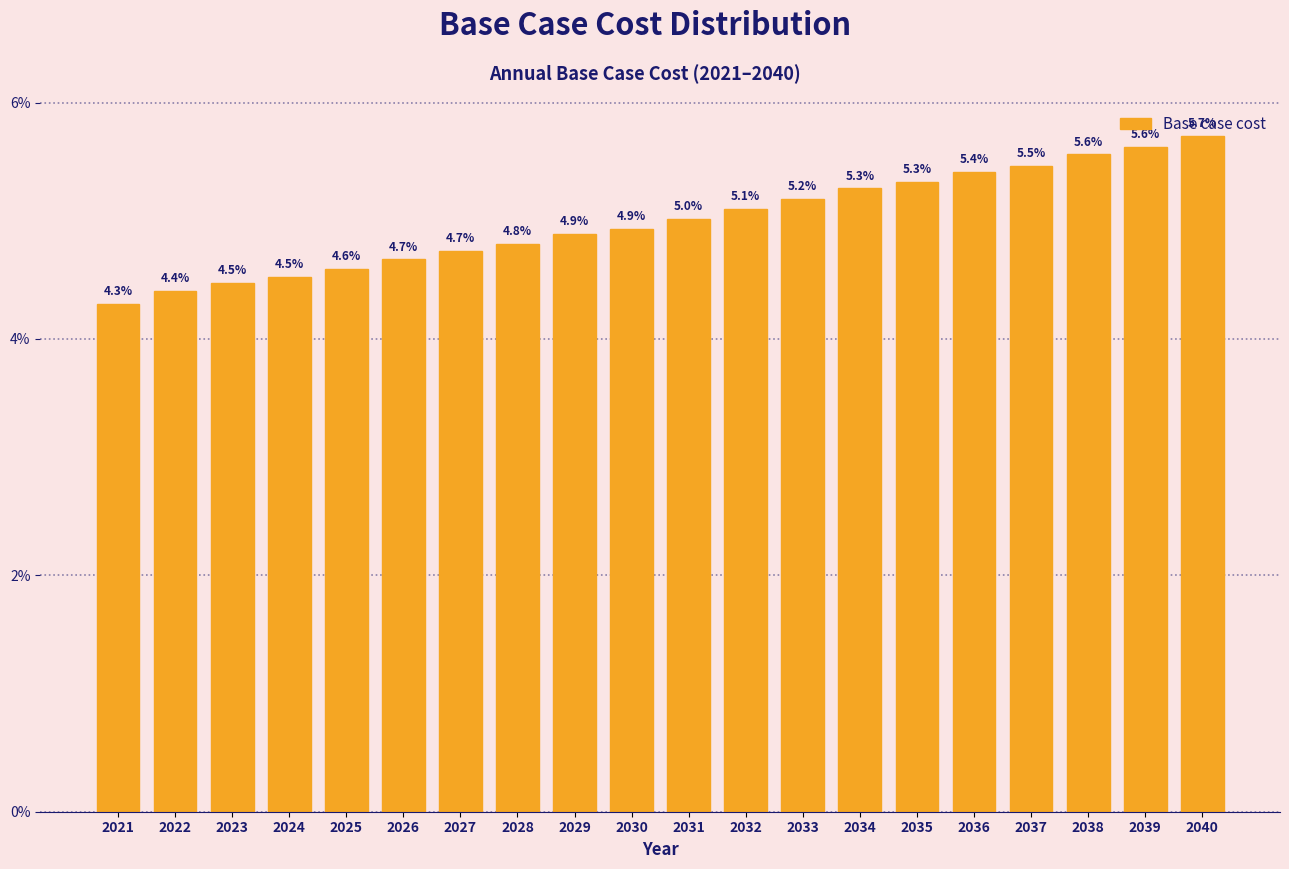

What is the approximate value at 2028?

4.8